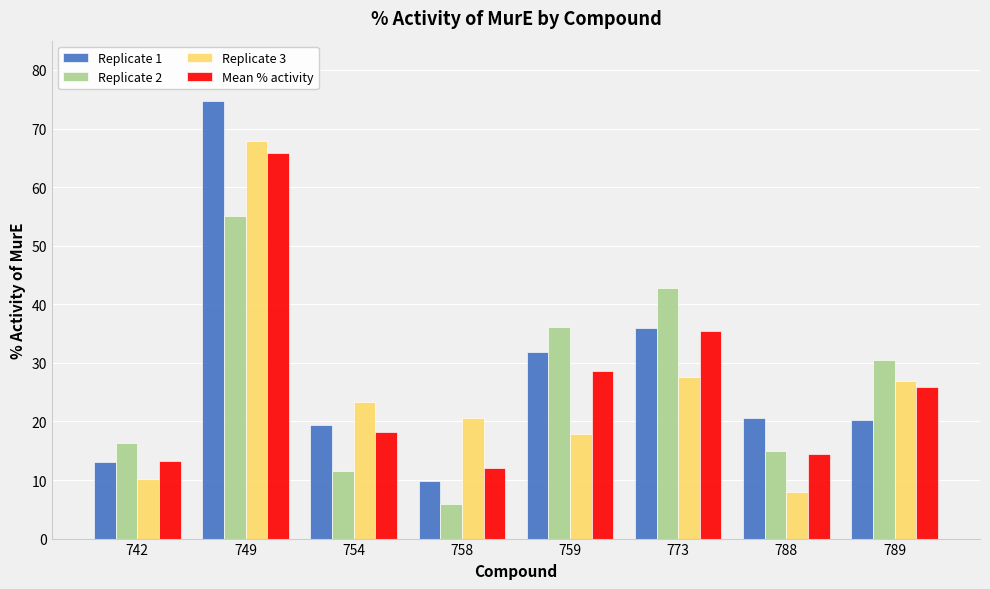

Which series changed the most between 742 and 759?

Replicate 2